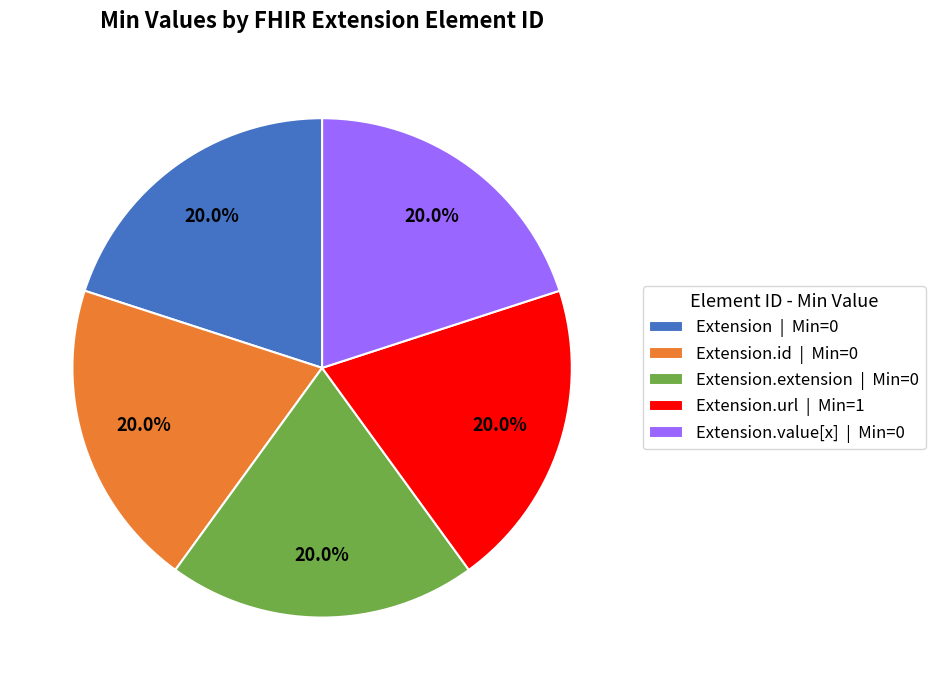

What is the total percentage of Extension.value[x] | Min=0 and Extension | Min=0?

40.0%